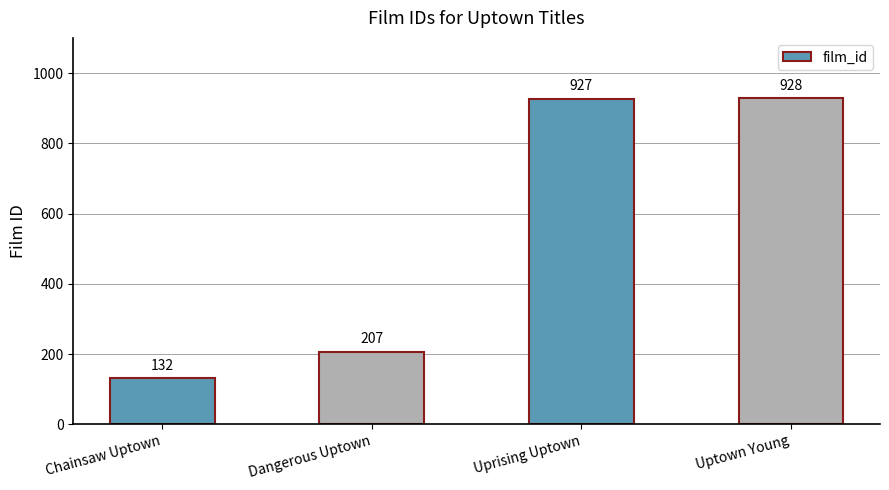

What is the greatest value displayed?

928